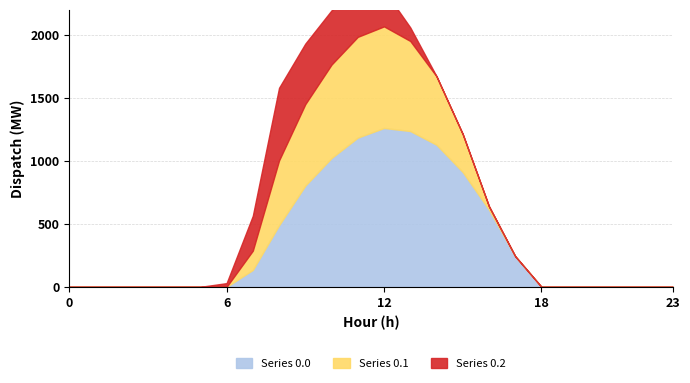

What is the value of the Series 0.1 point at the 10th from the left?

646.9